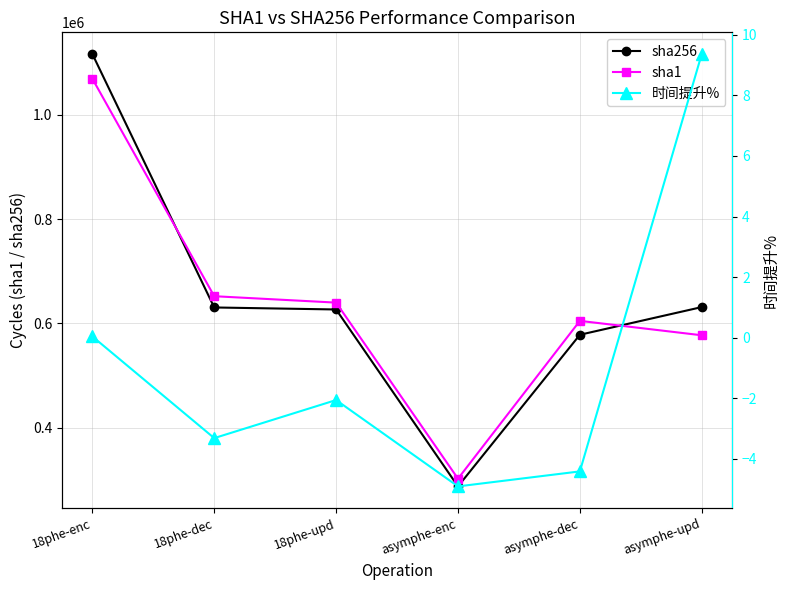

In sha256, how many points are lower than both neighbors (excluding endpoints)?

1